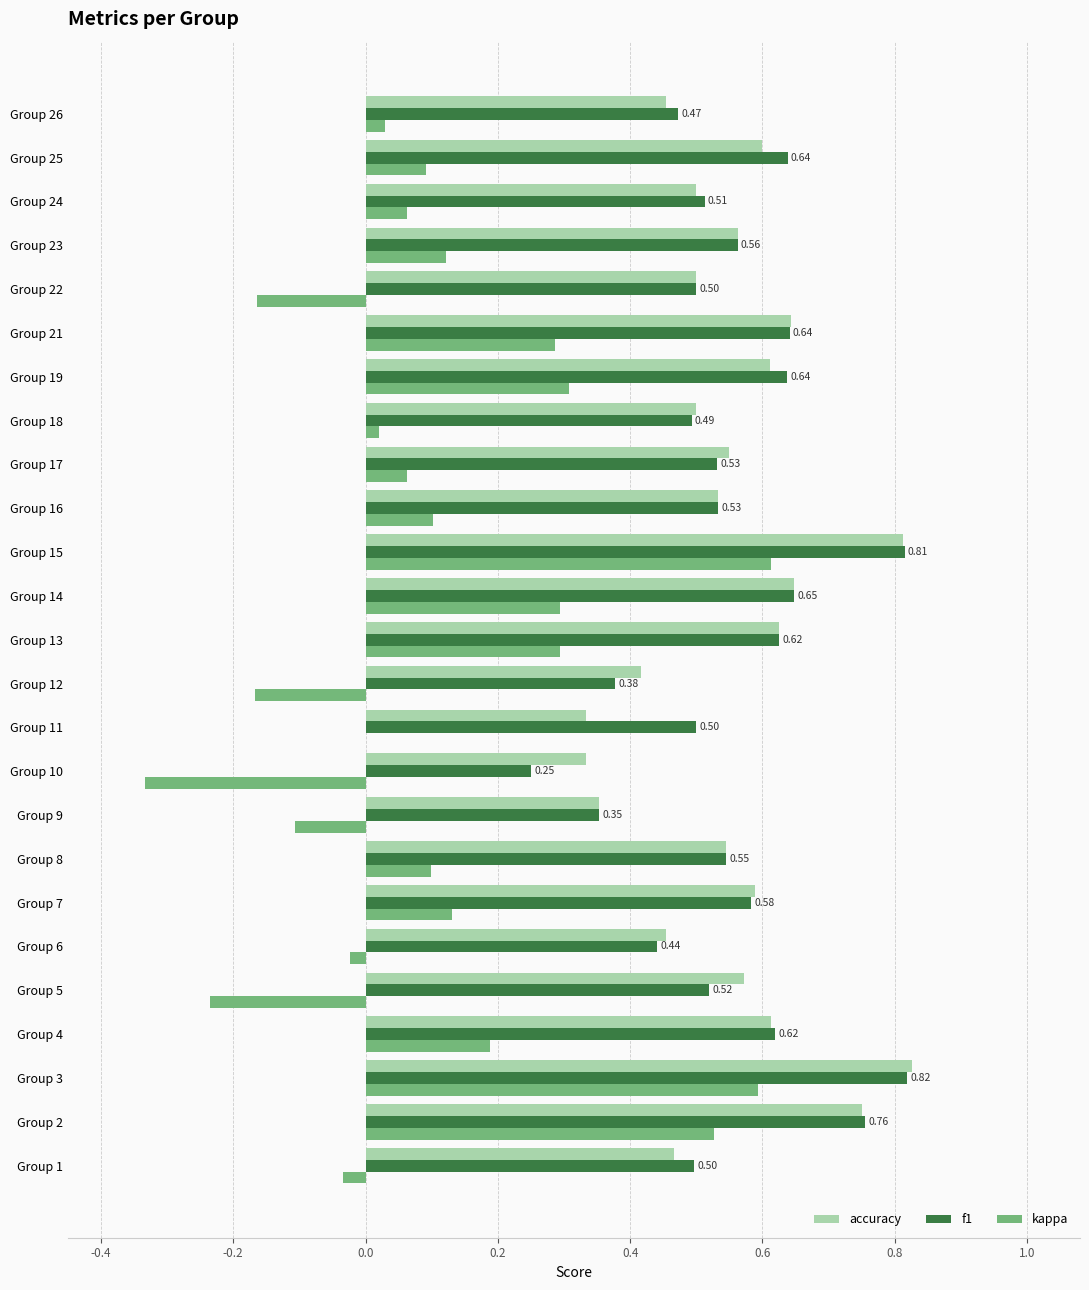

What is the sum of the f1 values at Group 21 and Group 5?

1.2